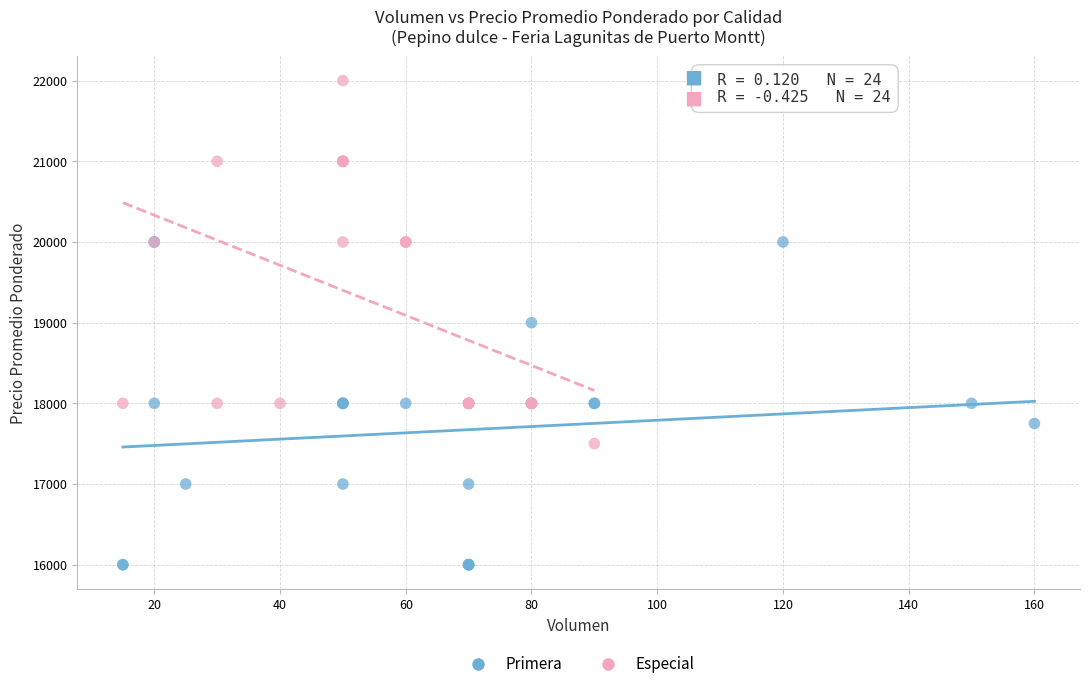

What are all the series names shown in the legend?

Primera, Especial